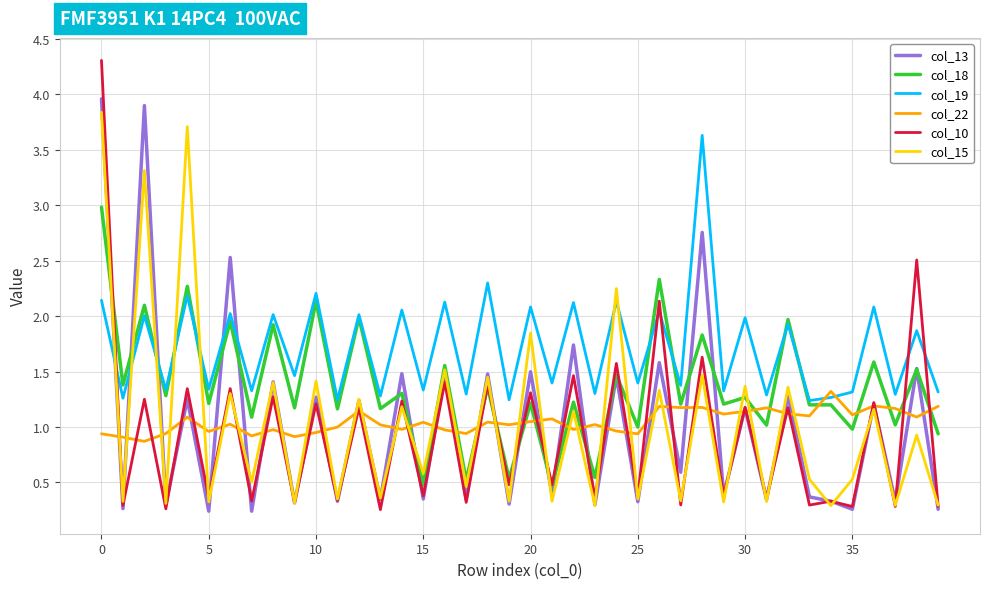

Which series has the widest spread of values?

col_10